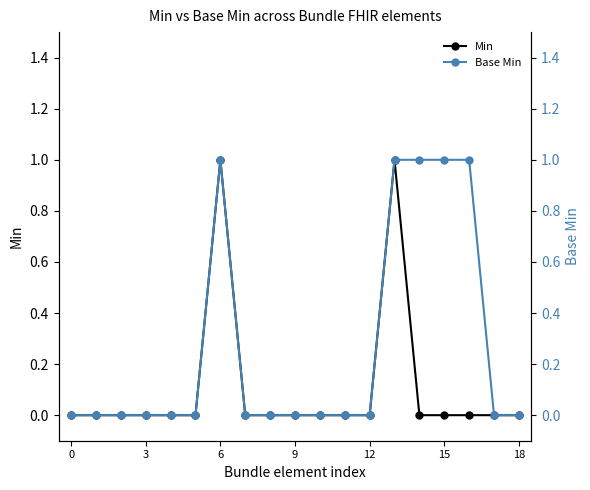

The Min series shows 0 at 15. True or false?

True